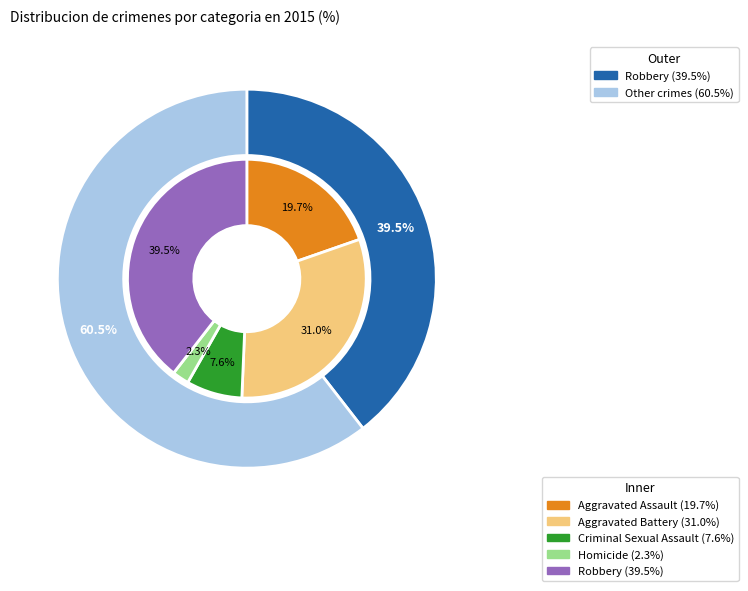

Is it true that Aggravated Battery is 31% of the pie?

True